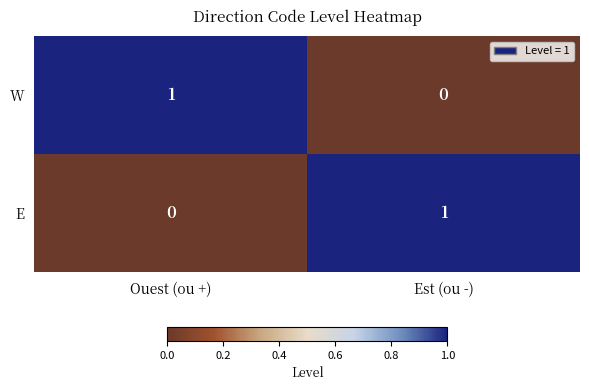

At which label does E reach its peak?

Est (ou -)